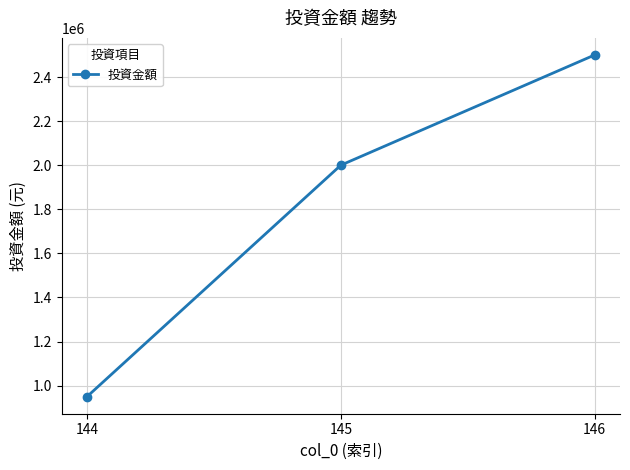

List the labels in order of value, largest first.

146, 145, 144